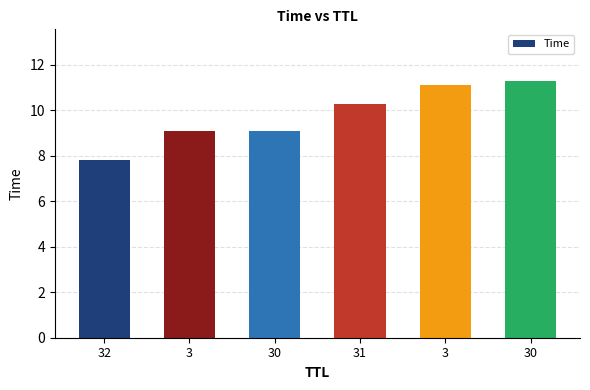

Are the bars horizontal?

No